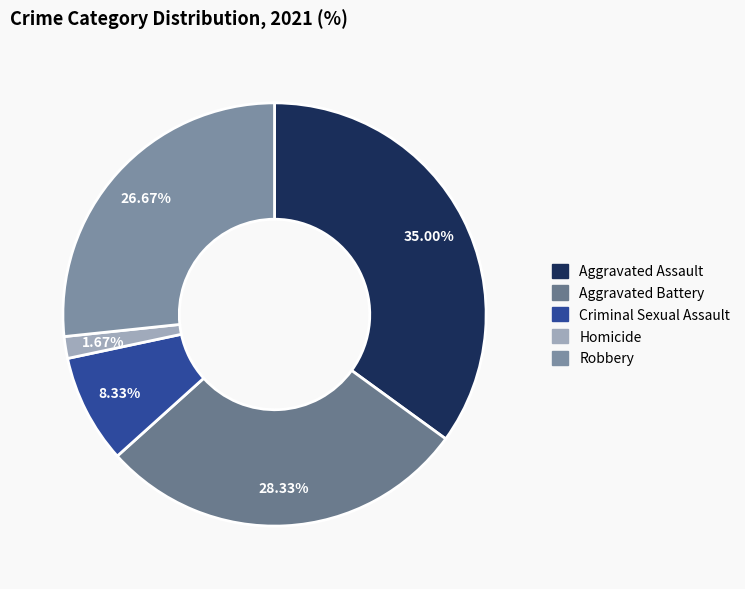

What is the smallest slice in the pie chart?

Homicide